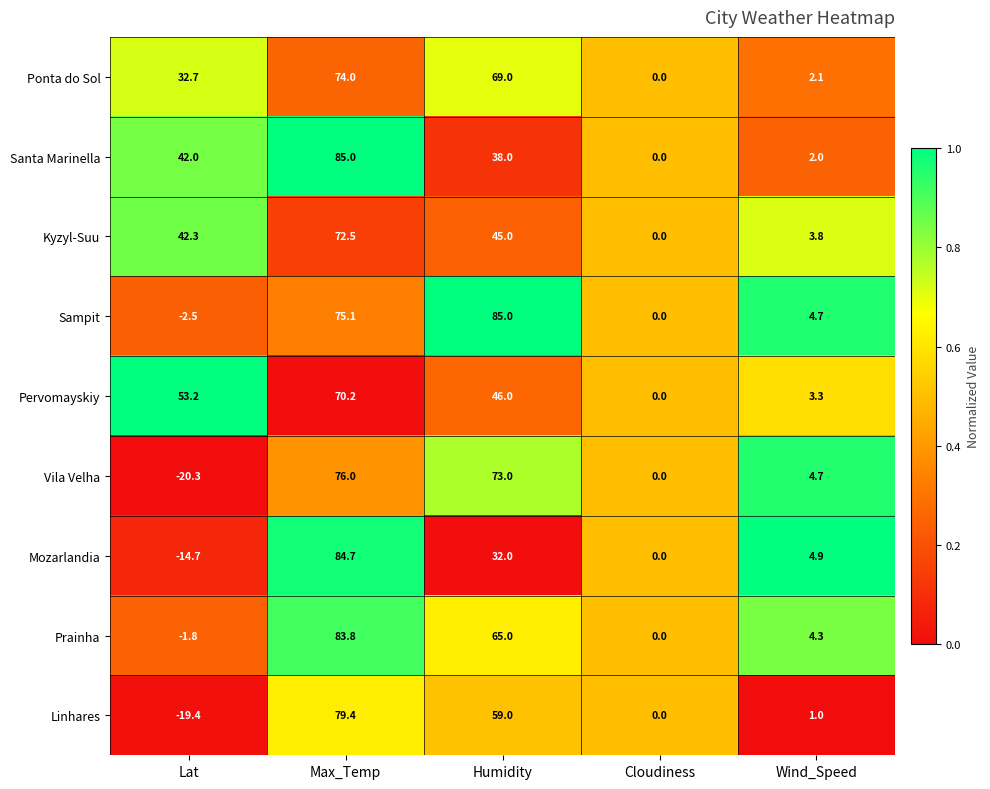

What value does the Kyzyl-Suu series have at Max_Temp?

72.5